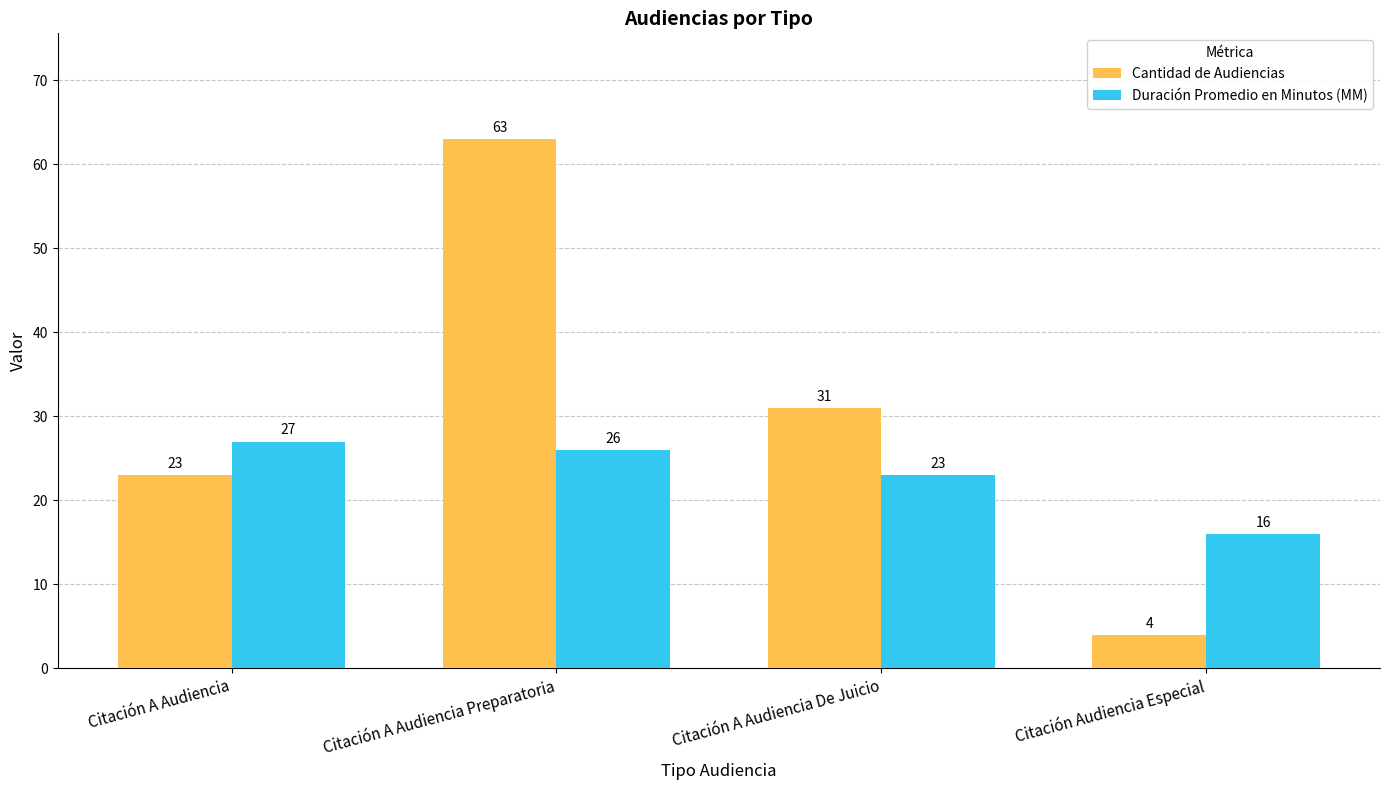

Reading left to right, extract all data points from this chart.

Cantidad de Audiencias: 23	63	31	4
Duración Promedio en Minutos (MM): 27	26	23	16